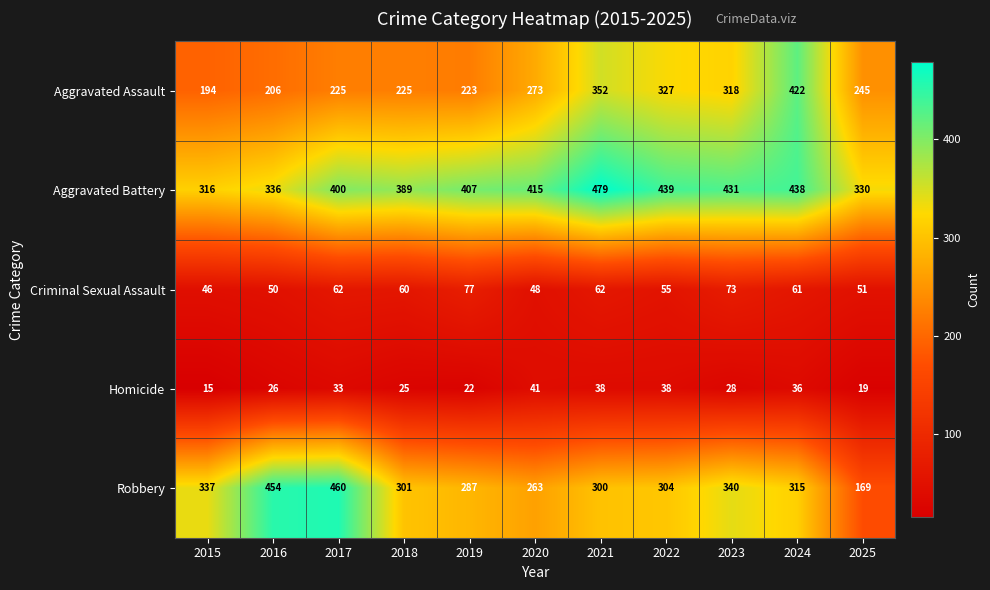

At which category is the sum across all series the highest?

2024